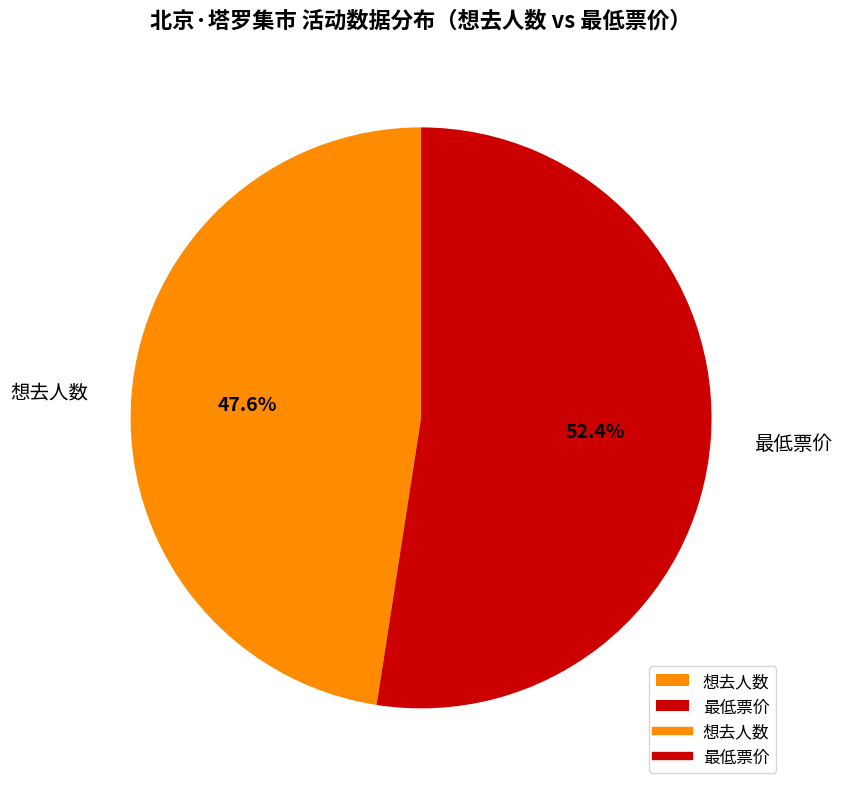

Is there any slice that represents more than half of the pie?

Yes